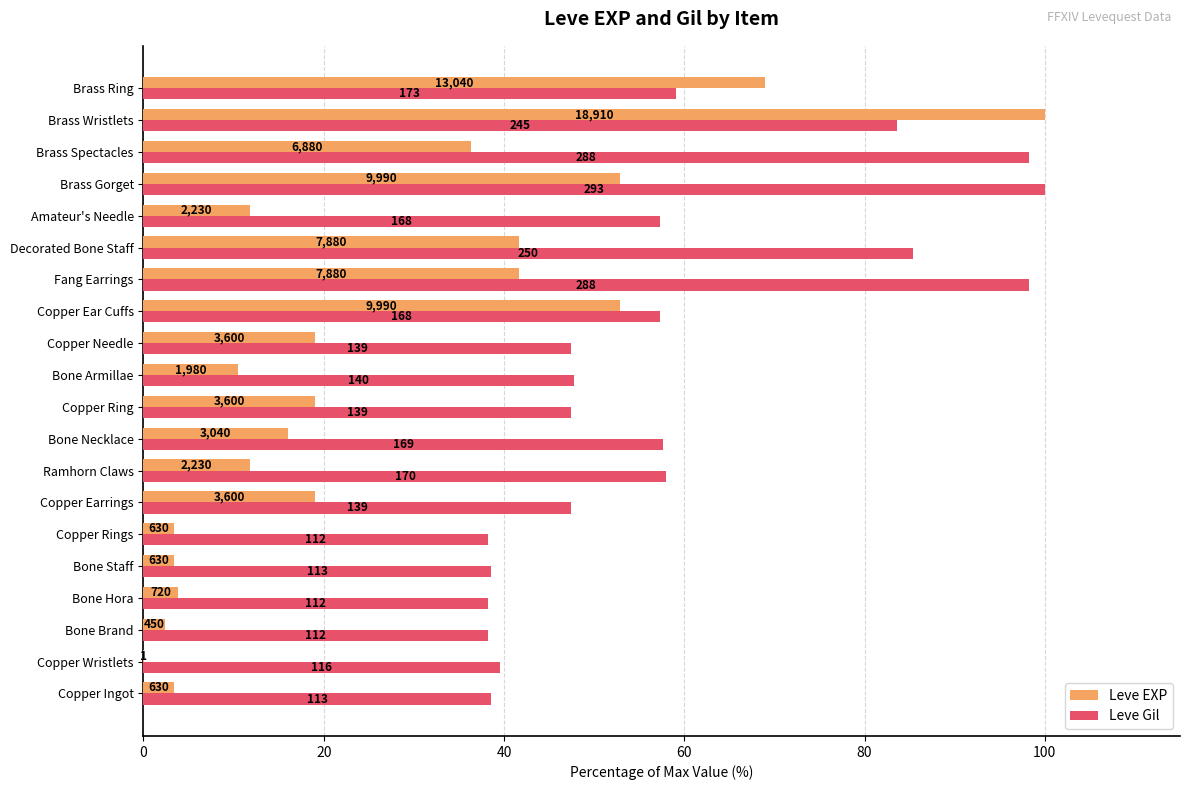

What are all the series names shown in the legend?

Leve EXP, Leve Gil